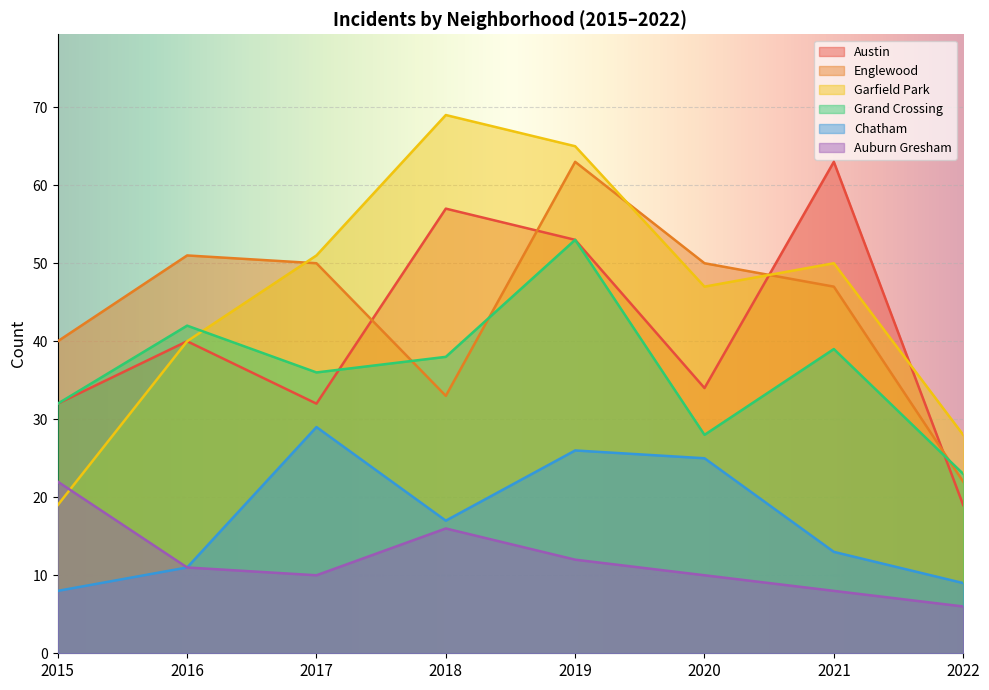

Which has a higher value, 2015 or 2021?

2021